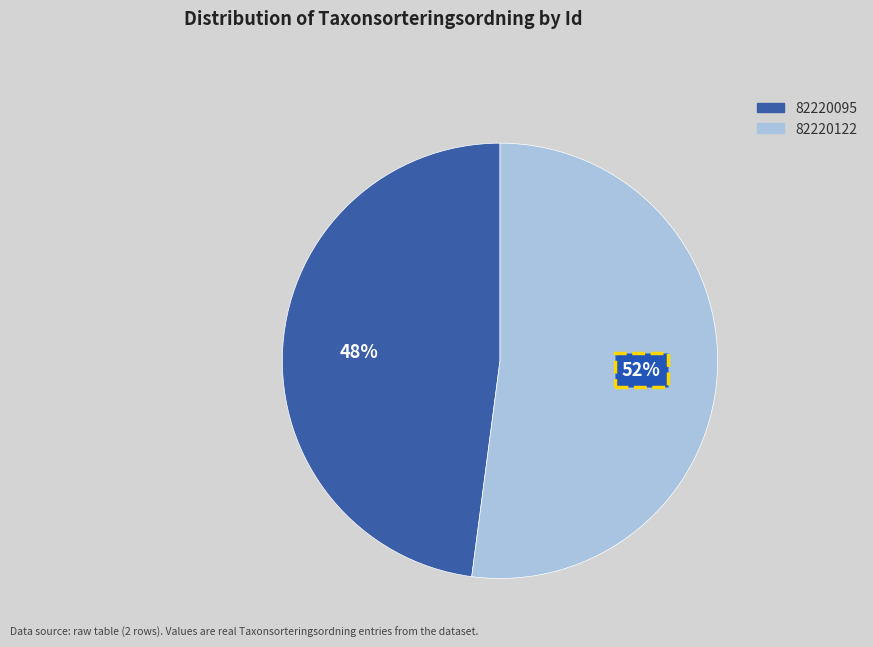

Is it true that 82220095 is 48% of the pie?

True